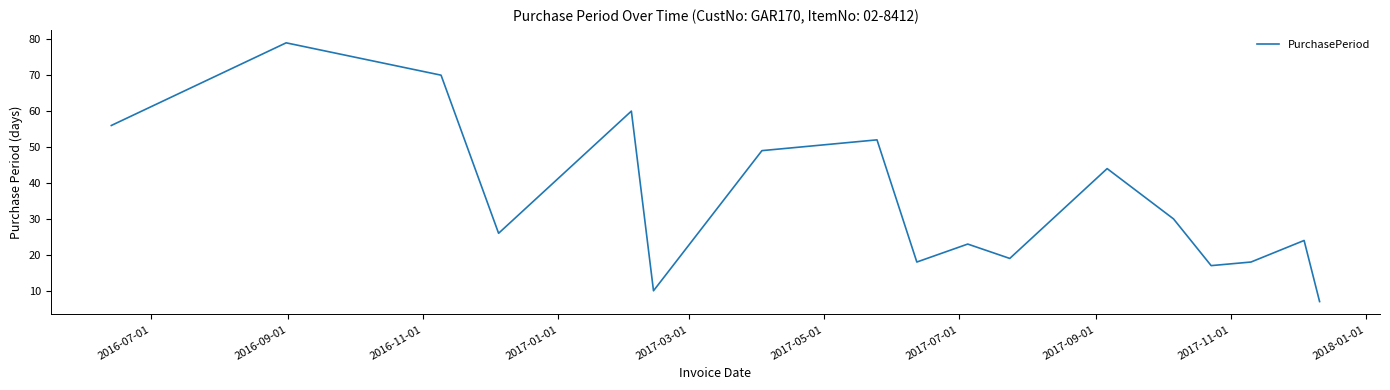

What is the greatest value displayed?

79